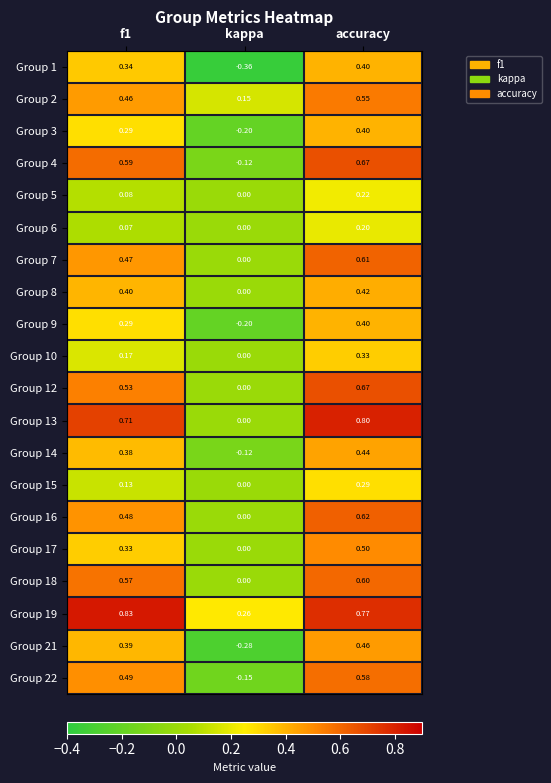

Where is Group 2 nearest to the value 0?

kappa